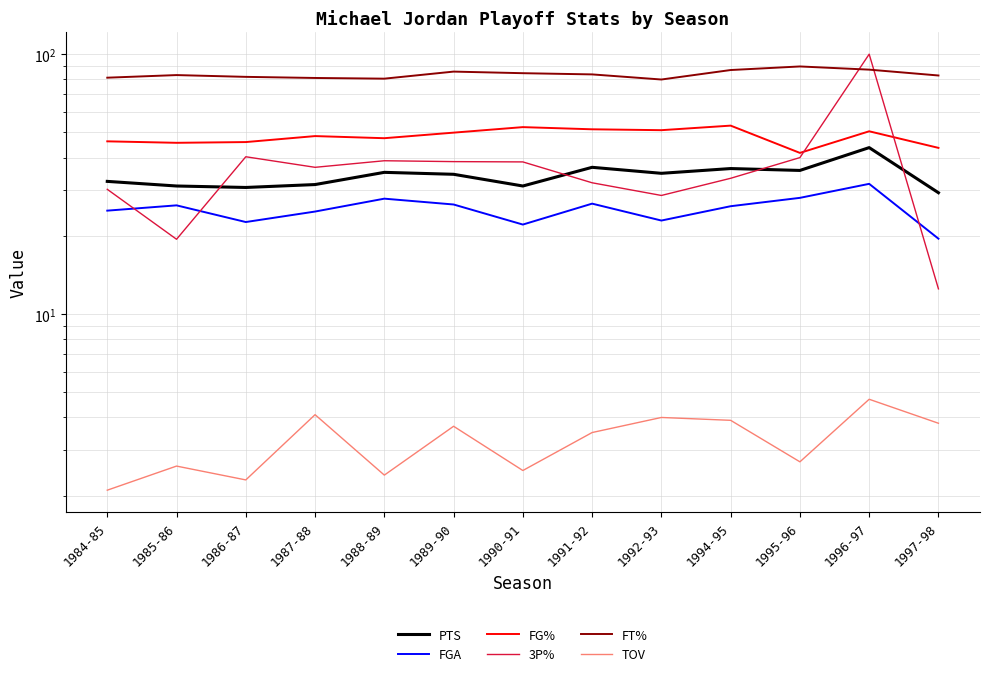

Count the number of categories in the chart.

13